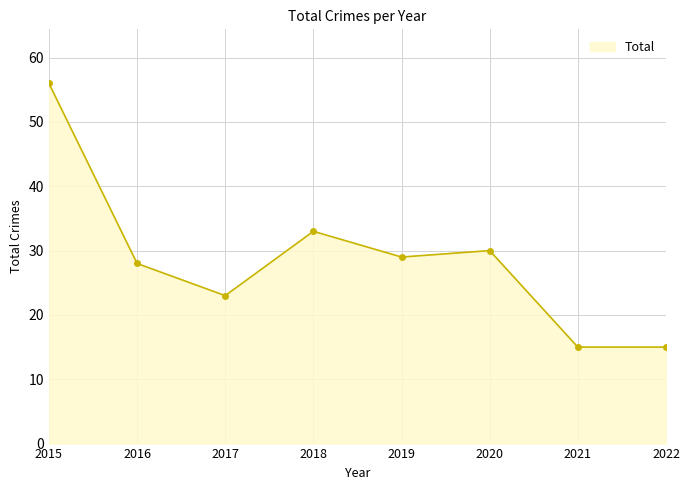

How many lines are shown in the chart?

1